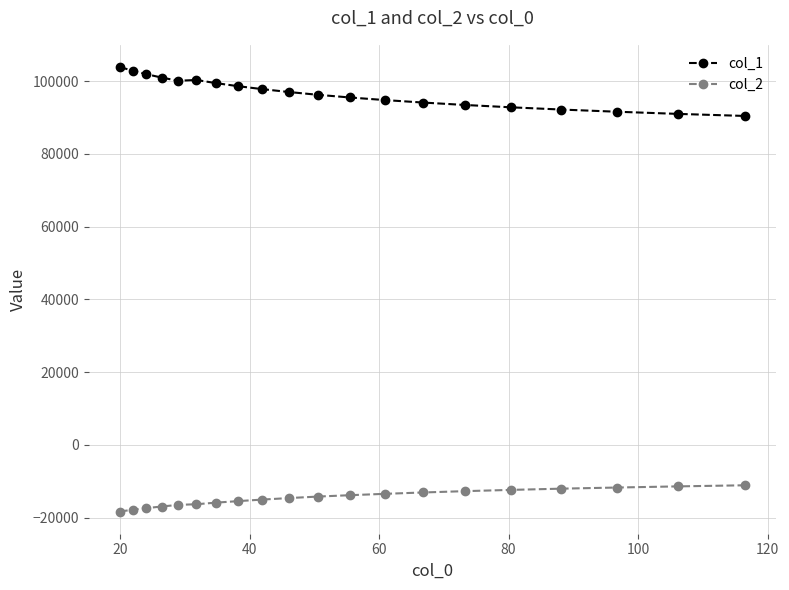

What is the value of the col_2 point at the 1st from the left?

-18303.1